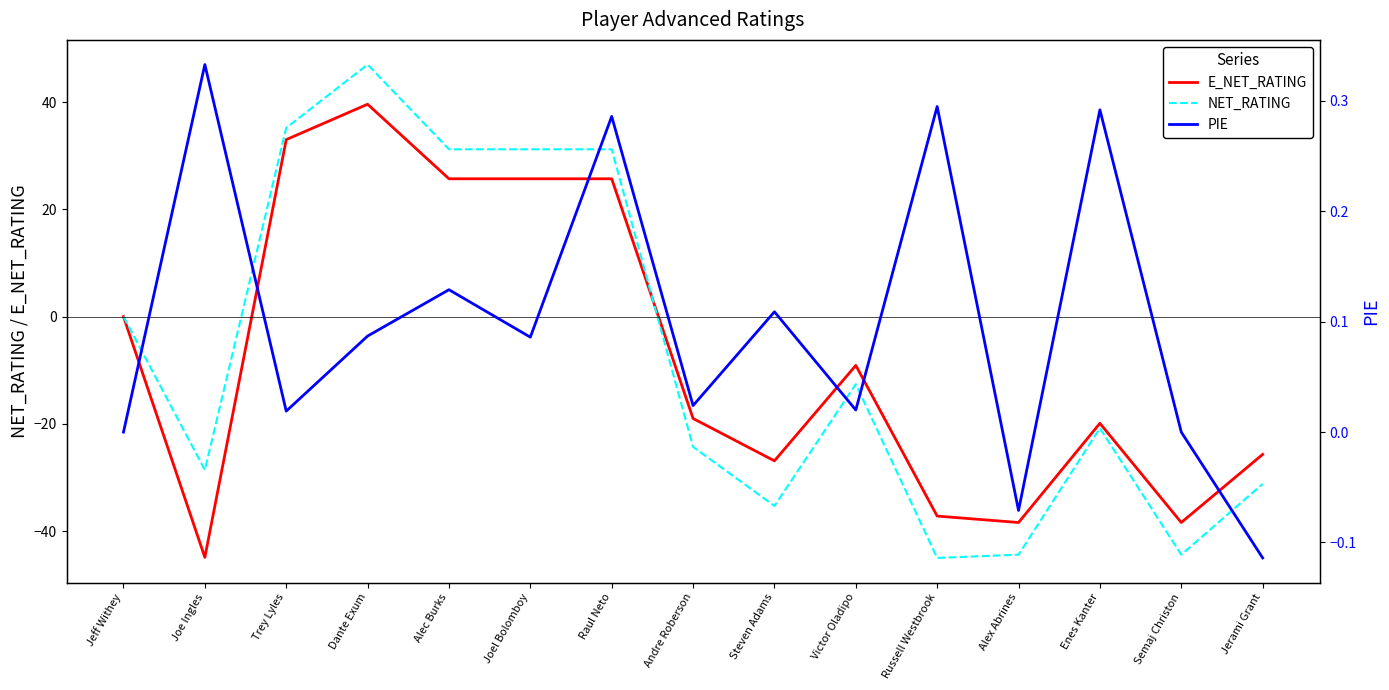

Which has a higher value, Jerami Grant or Raul Neto?

Raul Neto